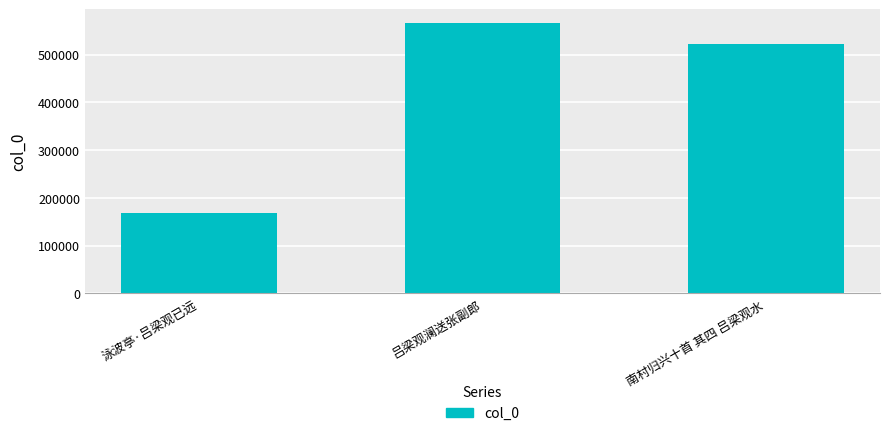

Rank the categories by value from highest to lowest.

吕梁观澜送张副郎, 南村归兴十首 其四 吕梁观水, 泳波亭·吕梁观已远